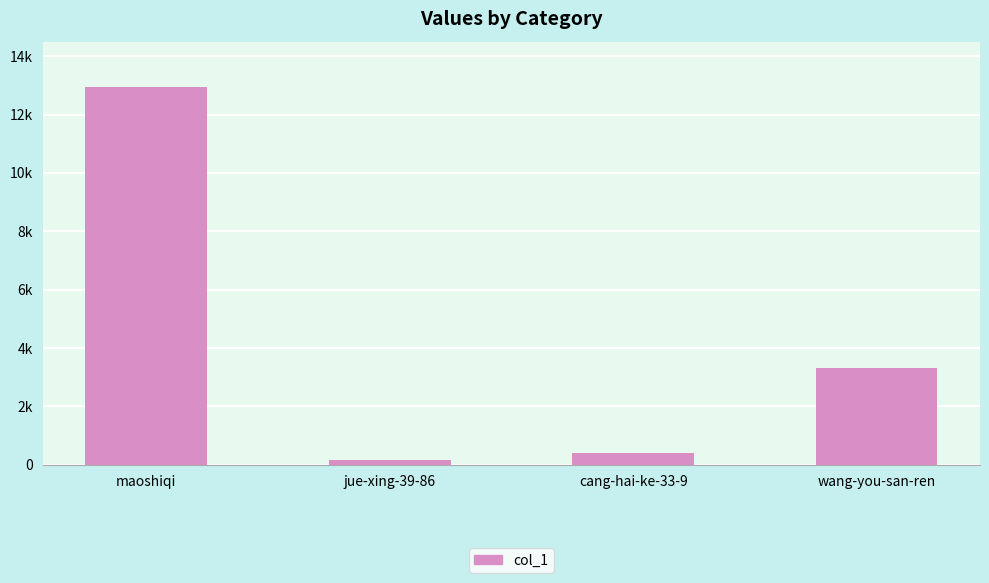

Count the number of values greater than 3311.

1